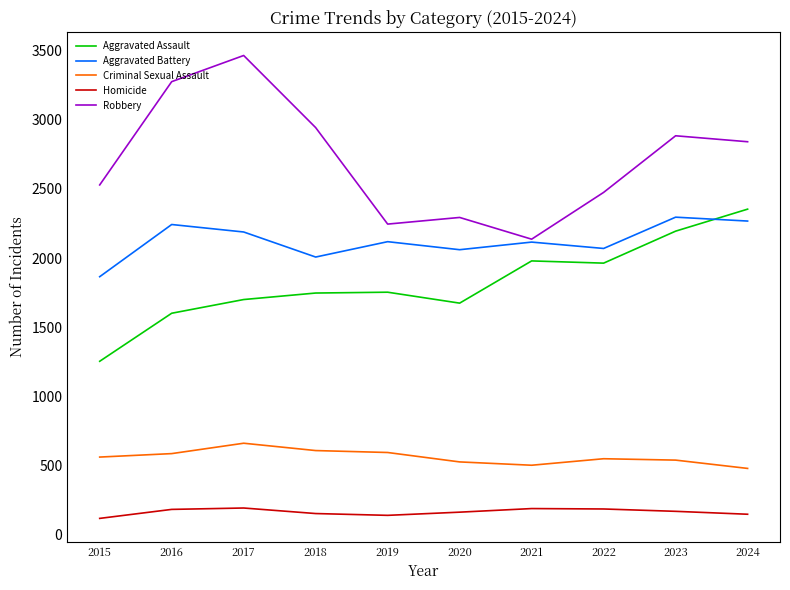

What are all the series names shown in the legend?

Aggravated Assault, Aggravated Battery, Criminal Sexual Assault, Homicide, Robbery